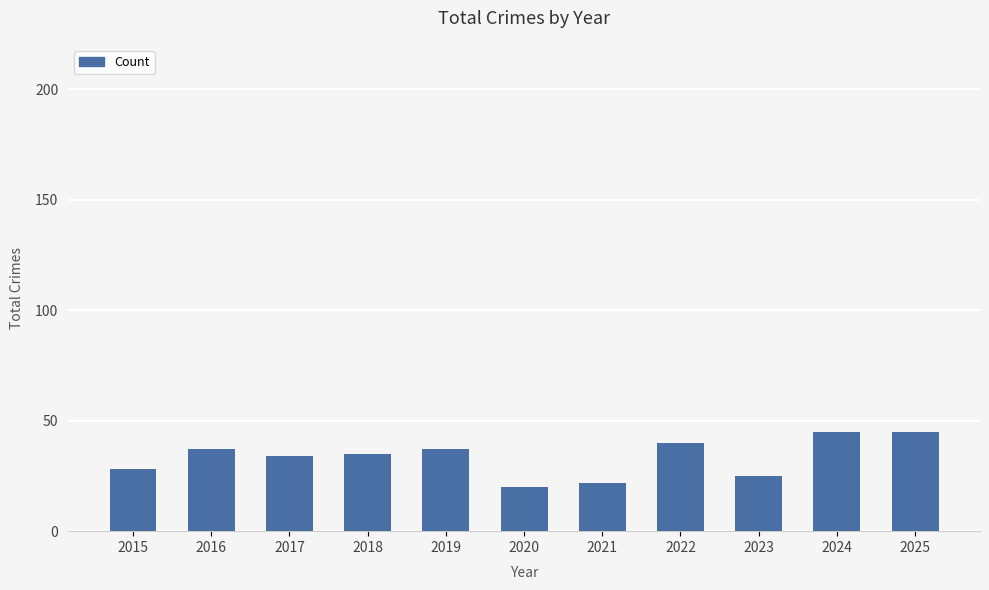

What is the difference between the second highest and second lowest values?

23